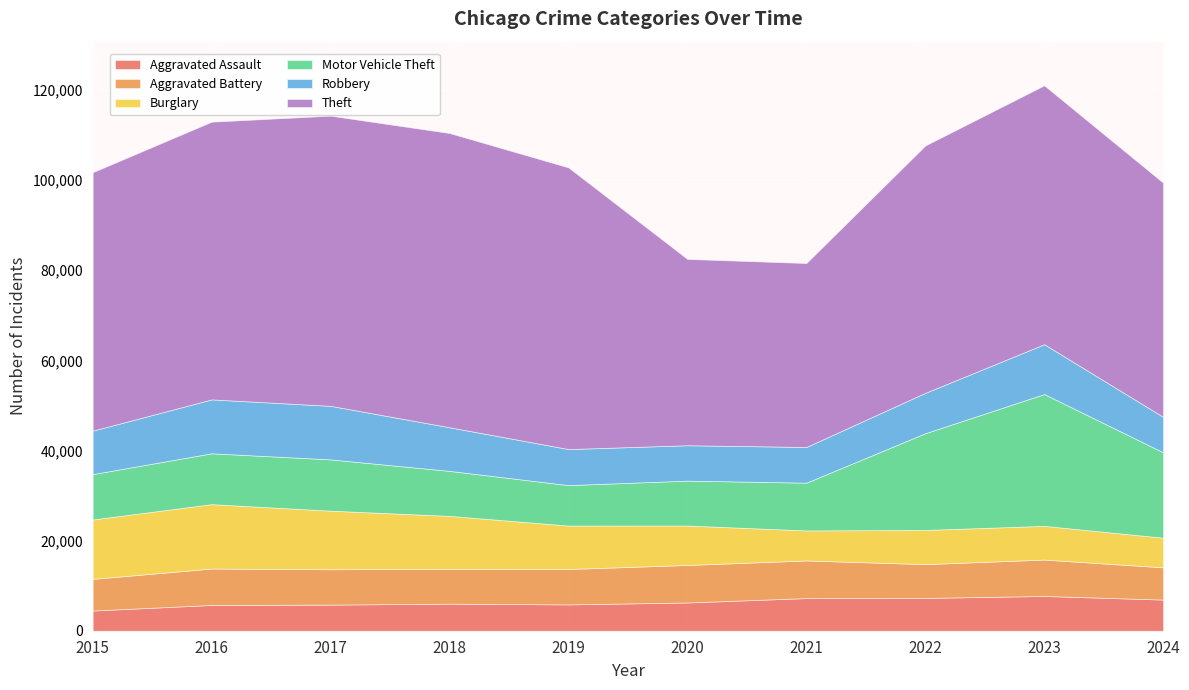

How many categories are shown in the chart?

10